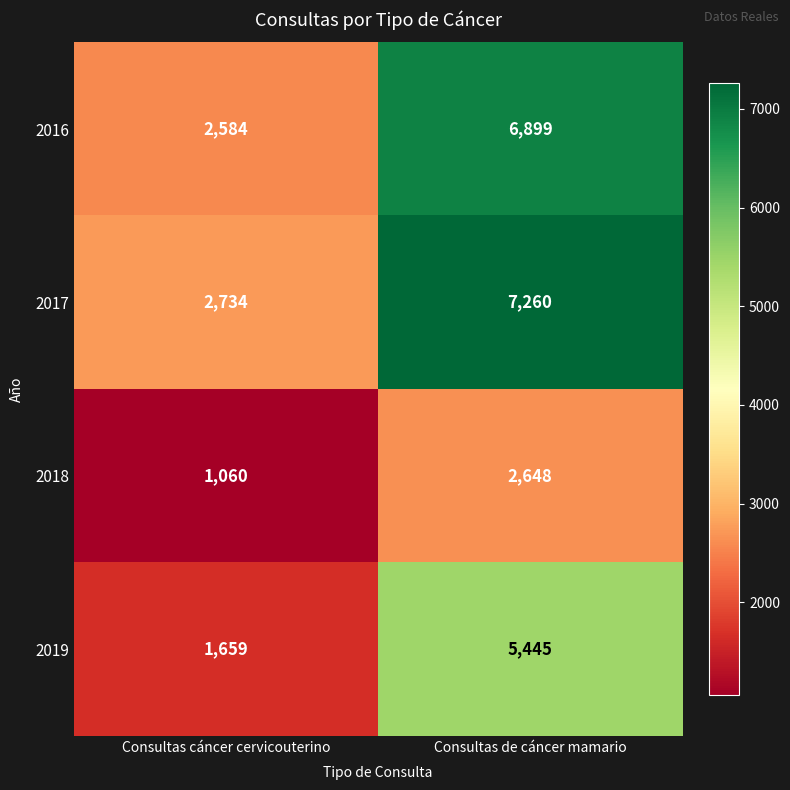

Which series has the largest range (max minus min)?

2017